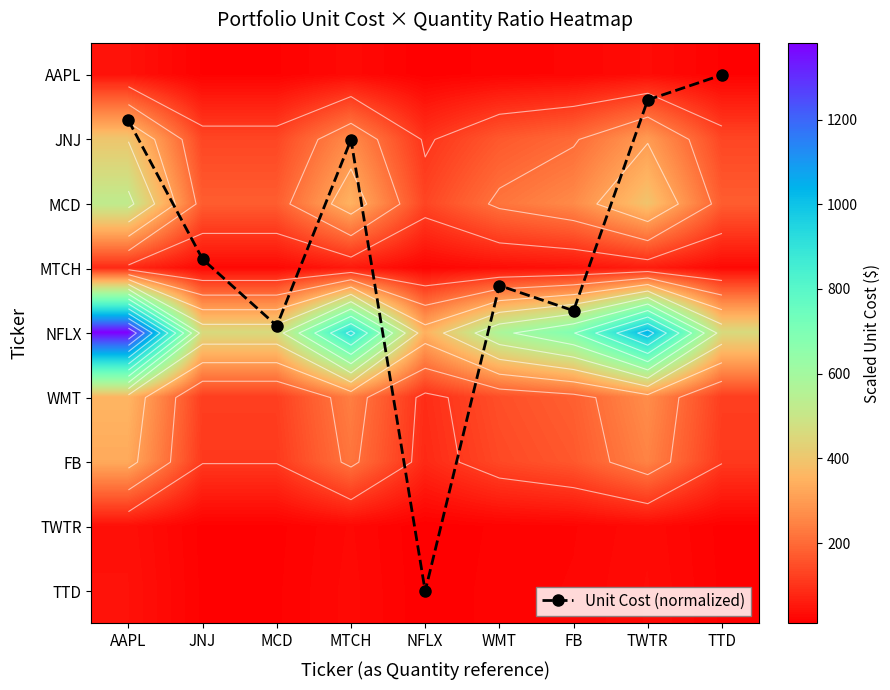

The Unit Cost (normalized) series shows 3.9 at MCD. True or false?

True